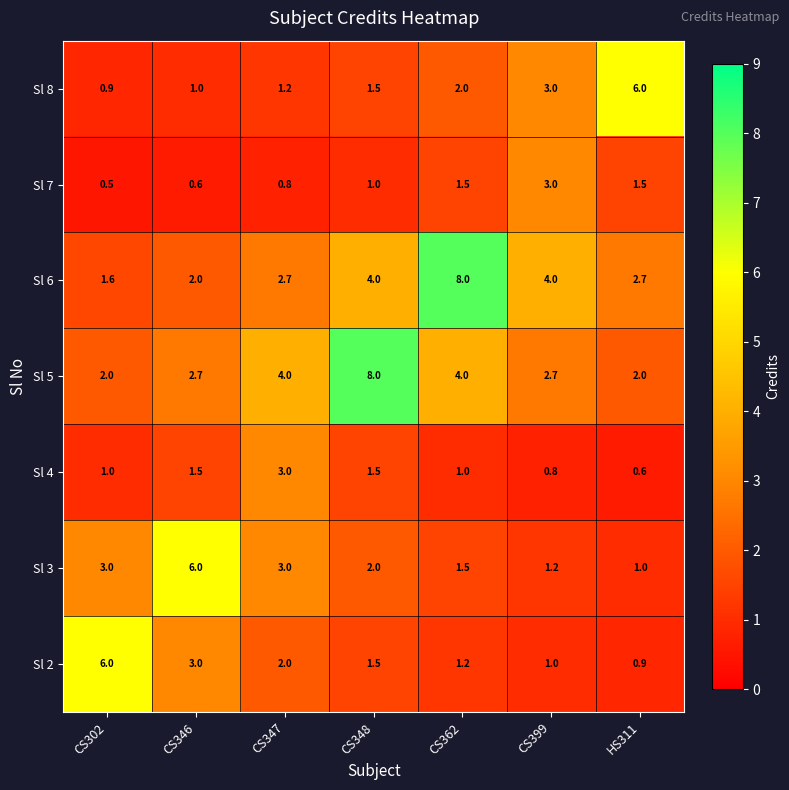

Rank the series at CS302 from lowest to highest value.

Sl 7, Sl 8, Sl 4, Sl 6, Sl 5, Sl 3, Sl 2